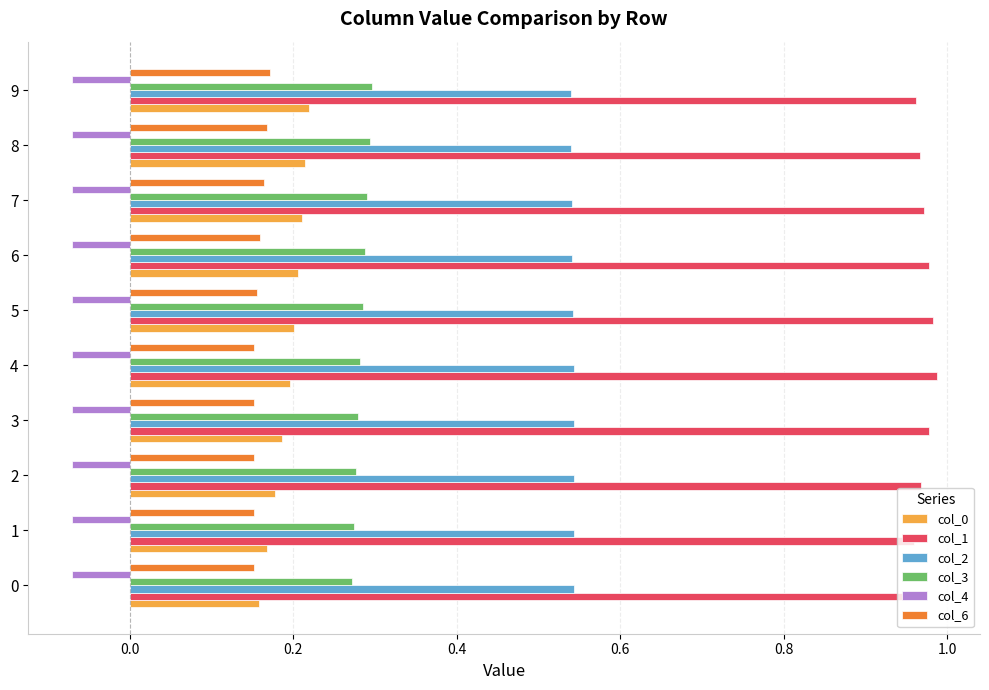

What is the difference between the highest and lowest values at 5?

1.1